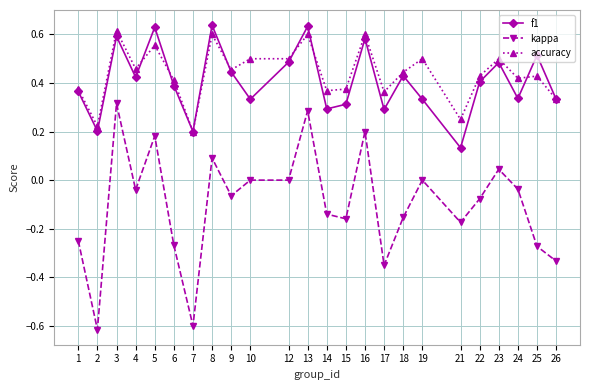

Rank the series by their maximum value, from lowest to highest.

kappa, accuracy, f1